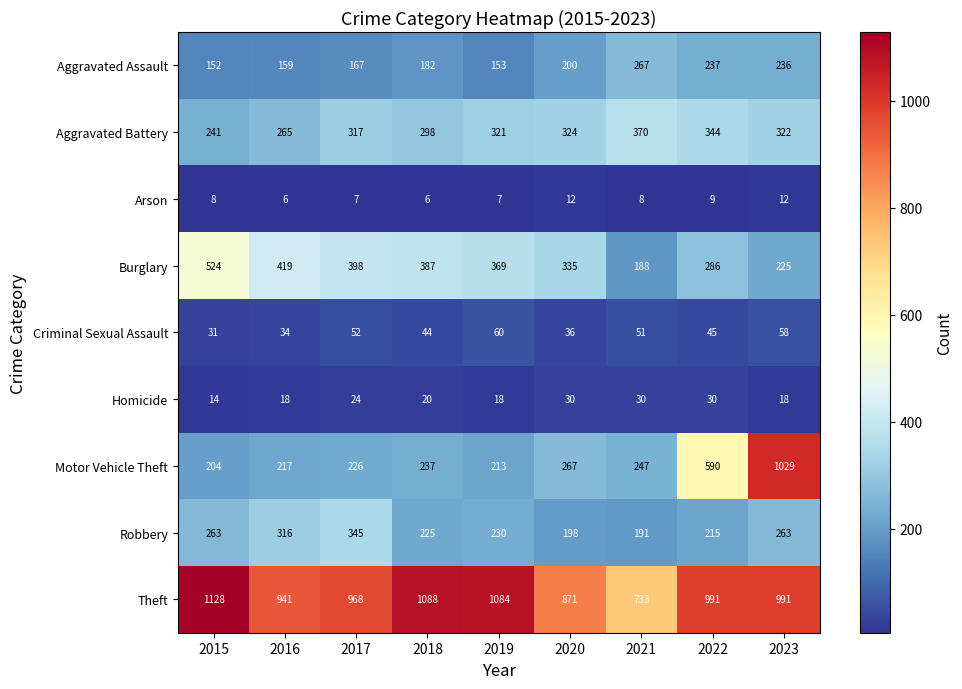

The value of Criminal Sexual Assault at 2017 is 52. True or false?

True